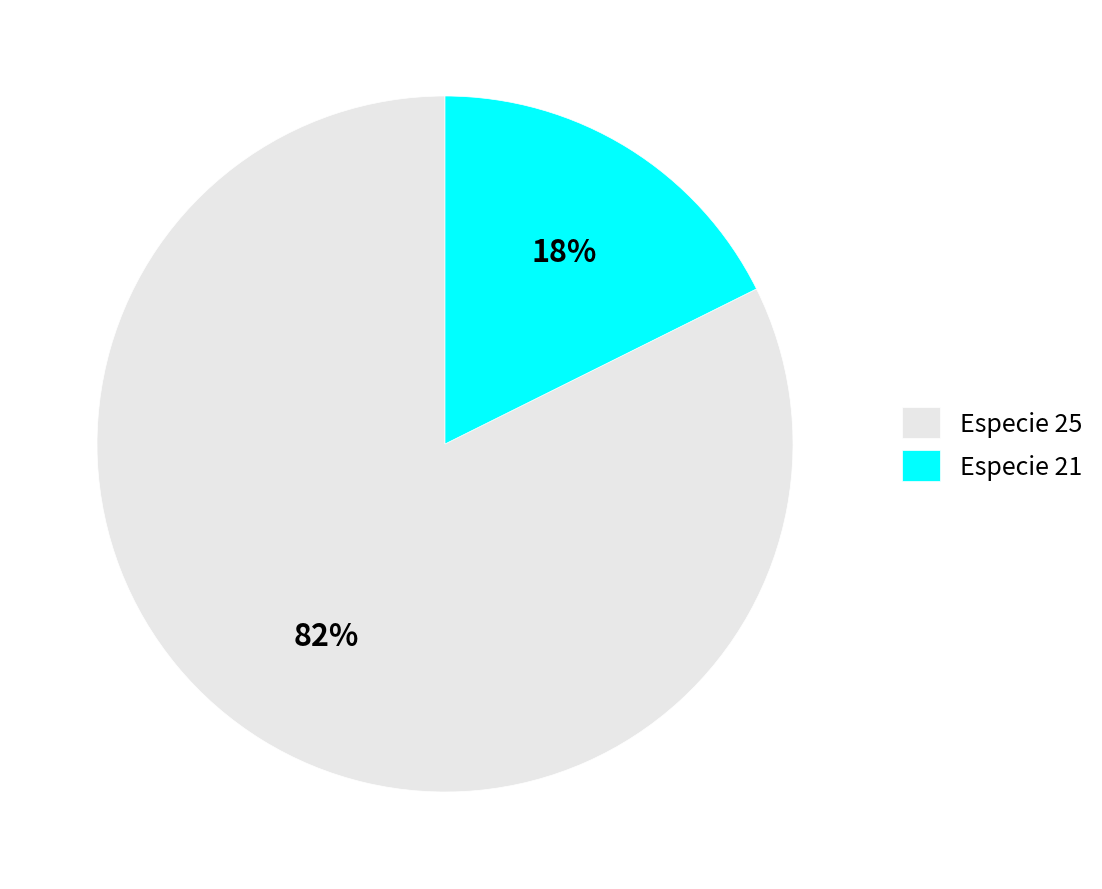

Count the number of slices in the pie.

2